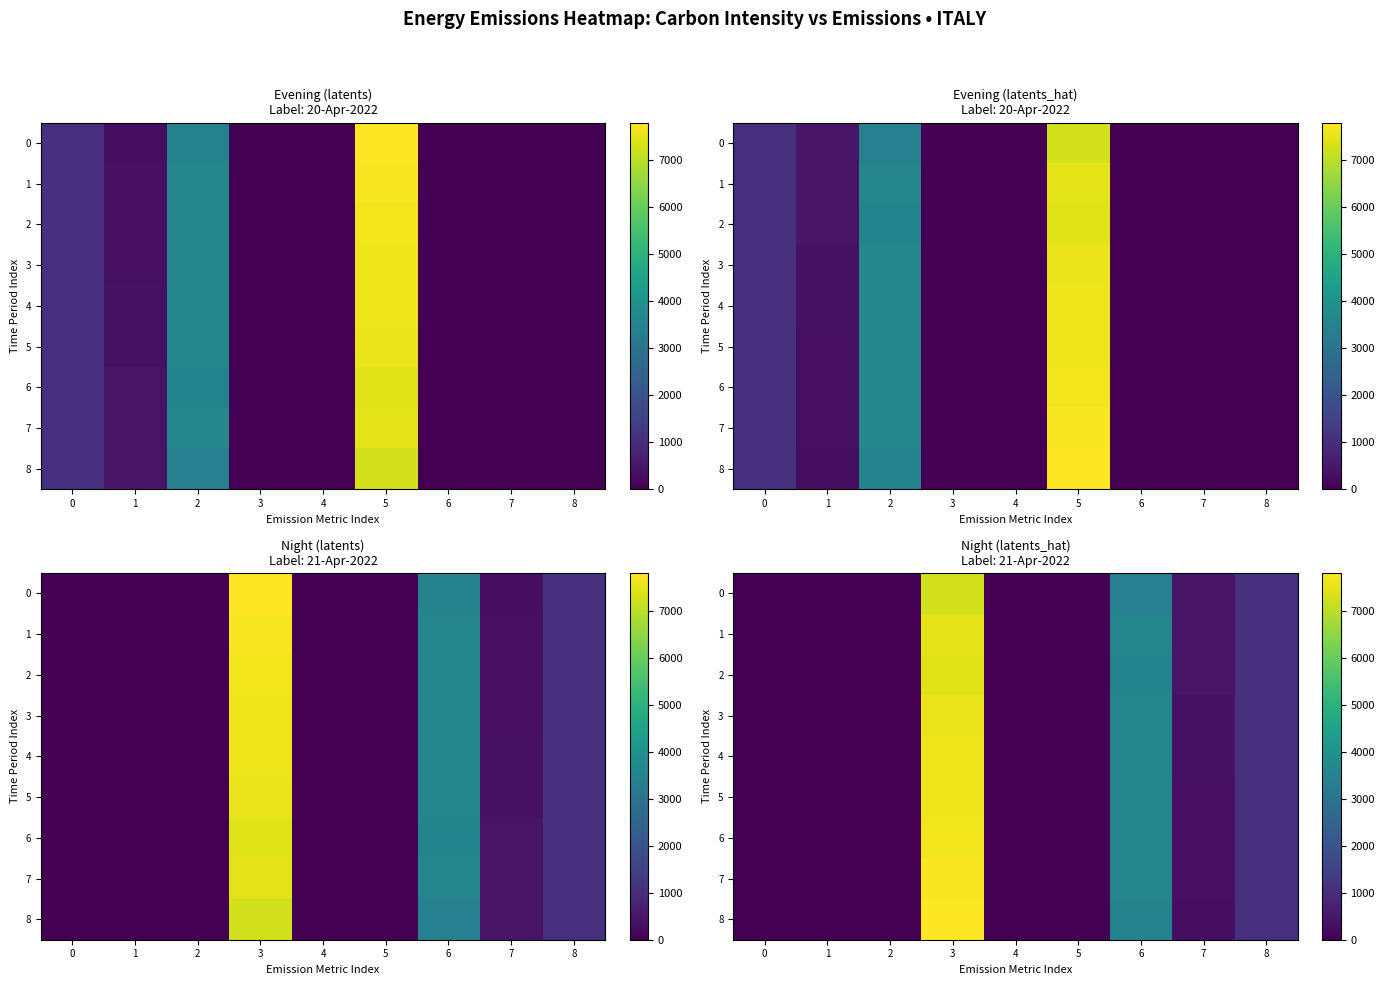

The value of 7 at 0 is 2695.6. True or false?

False